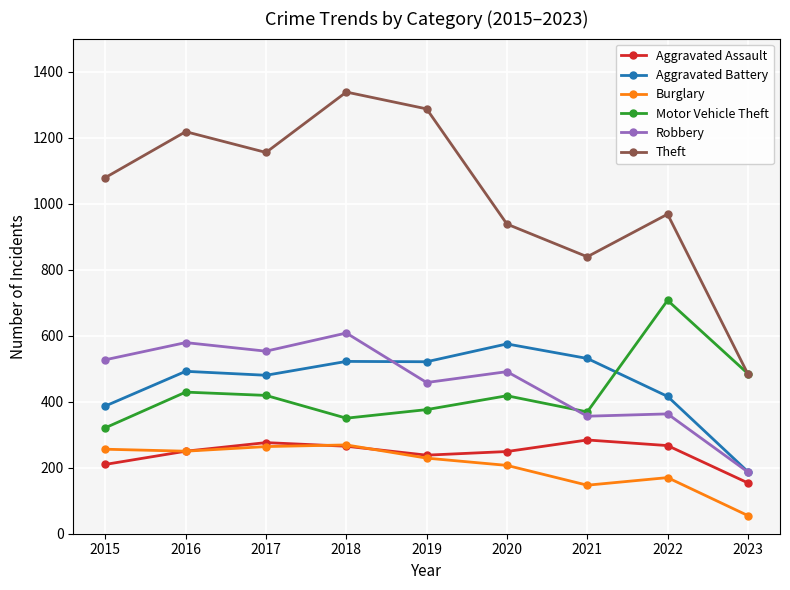

What is the maximum value shown in the chart?

1338